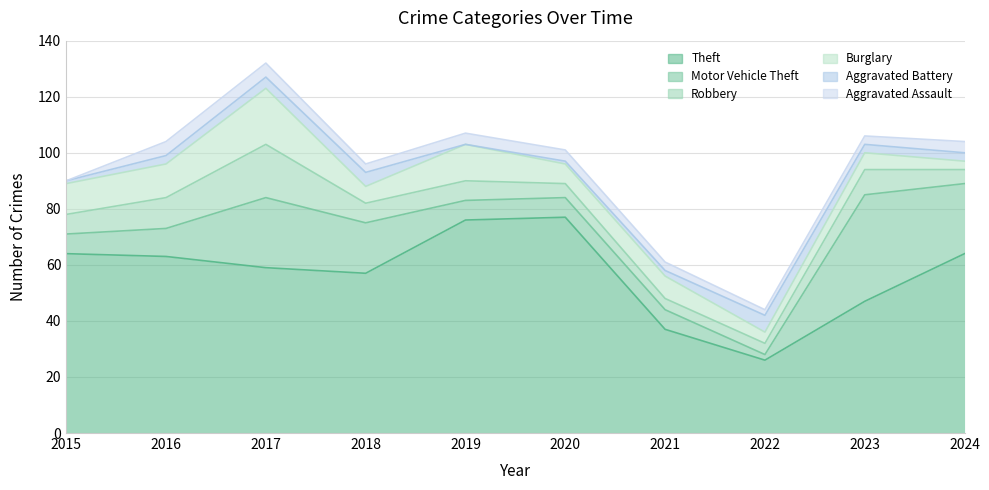

What is the lowest value of the Motor Vehicle Theft series?

2